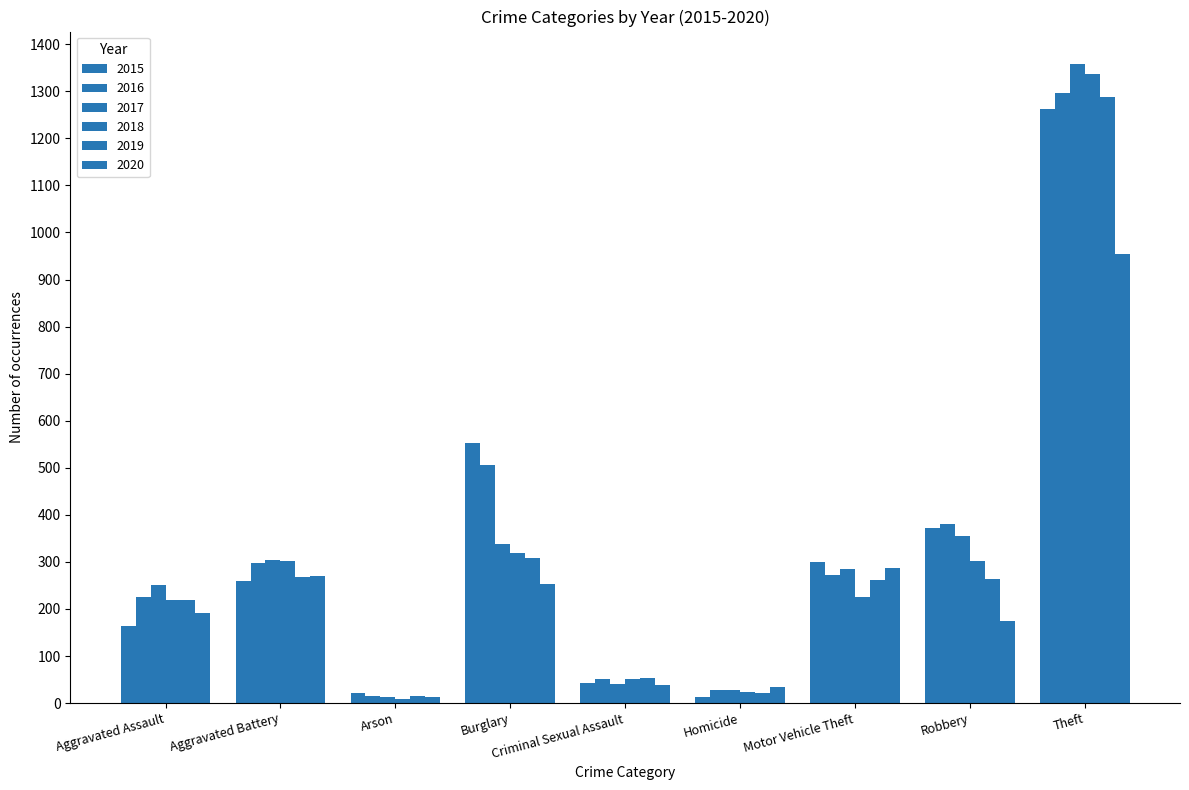

Which category has the highest value in the 2016 series?

Theft